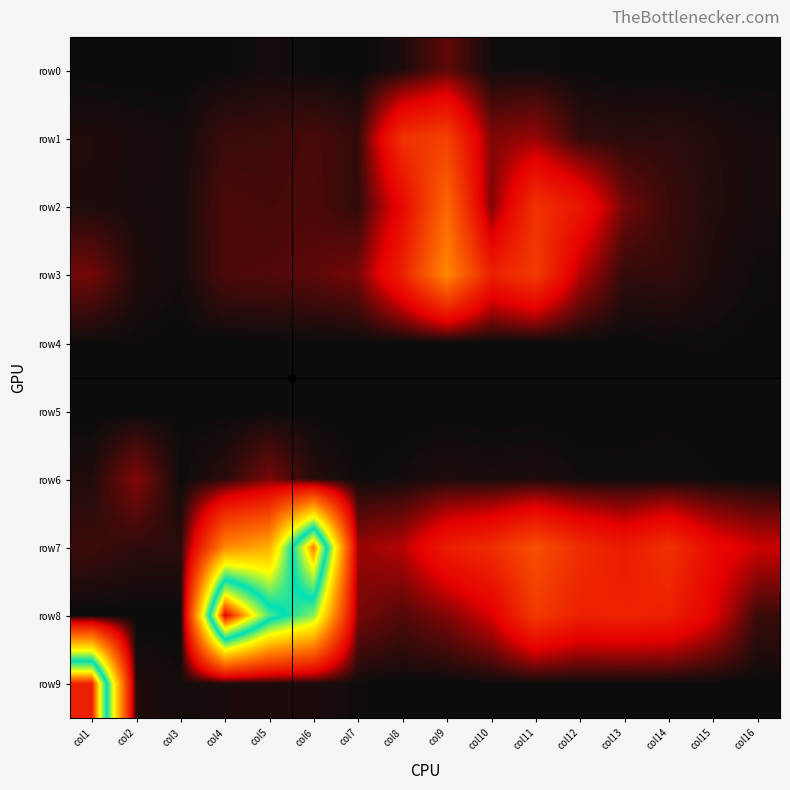

Reading left to right, list all the values displayed in this chart.

row0: col1=0	col2=0	col3=0	col4=4	col5=13	col6=6	col7=0	col8=22	col9=103	col10=8	col11=9	col12=2	col13=0	col14=0	col15=0	col16=0
row1: col1=26	col2=18	col3=13	col4=56	col5=60	col6=76	col7=47	col8=486	col9=561	col10=142	col11=171	col12=49	col13=37	col14=41	col15=27	col16=16
row2: col1=25	col2=16	col3=14	col4=80	col5=71	col6=80	col7=46	col8=302	col9=736	col10=141	col11=492	col12=368	col13=126	col14=58	col15=29	col16=16
row3: col1=125	col2=26	col3=12	col4=80	col5=86	col6=100	col7=132	col8=418	col9=874	col10=404	col11=535	col12=204	col13=46	col14=48	col15=22	col16=8
row4: col1=4	col2=5	col3=0	col4=0	col5=1	col6=1	col7=0	col8=0	col9=0	col10=0	col11=0	col12=0	col13=1	col14=5	col15=6	col16=2
row5: col1=0	col2=0	col3=4	col4=0	col5=2	col6=2	col7=0	col8=0	col9=0	col10=0	col11=0	col12=0	col13=1	col14=3	col15=0	col16=0
row6: col1=26	col2=146	col3=4	col4=39	col5=131	col6=34	col7=5	col8=11	col9=25	col10=18	col11=23	col12=10	col13=8	col14=10	col15=6	col16=0
row7: col1=60	col2=42	col3=40	col4=868	col5=1012	col6=2355	col7=169	col8=208	col9=392	col10=468	col11=624	col12=469	col13=382	col14=488	col15=313	col16=236
row8: col1=0	col2=0	col3=0	col4=2628	col5=1821	col6=1496	col7=132	col8=87	col9=141	col10=250	col11=529	col12=411	col13=424	col14=409	col15=264	col16=57
row9: col1=2552	col2=27	col3=12	col4=20	col5=25	col6=23	col7=6	col8=0	col9=0	col10=0	col11=0	col12=0	col13=0	col14=0	col15=0	col16=2